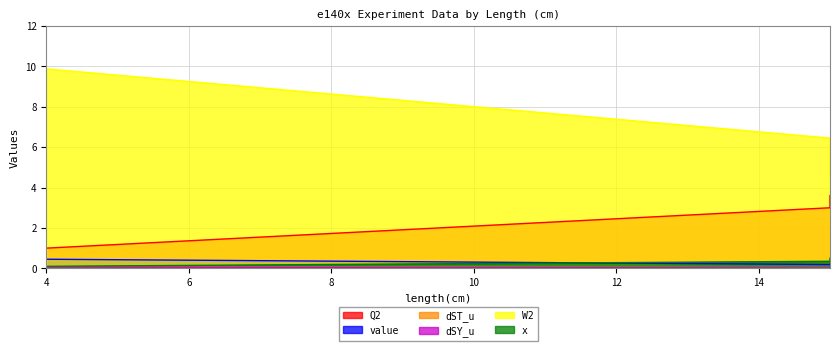

What is the sum of the dST_u values at 15 and 15?

0.1